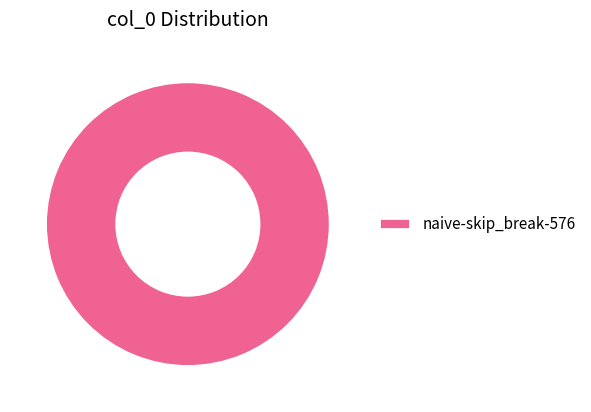

Rank the categories by value from highest to lowest.

naive-skip_break-576